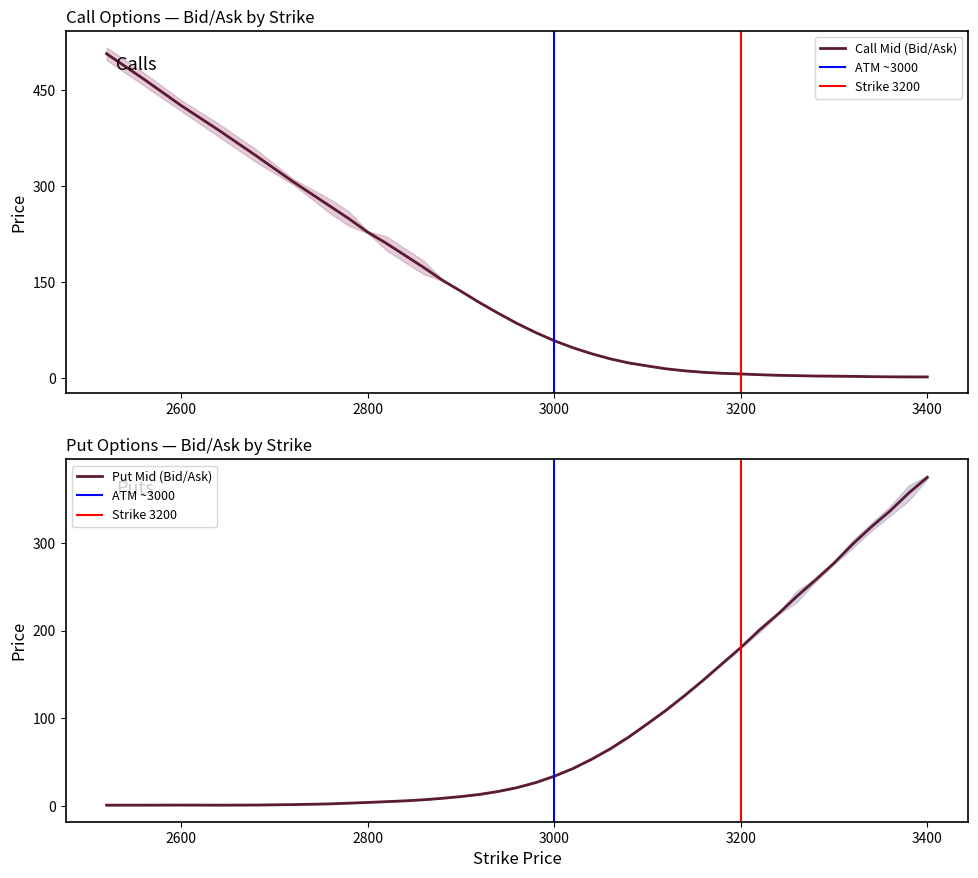

Which series has the largest total across all categories?

BID